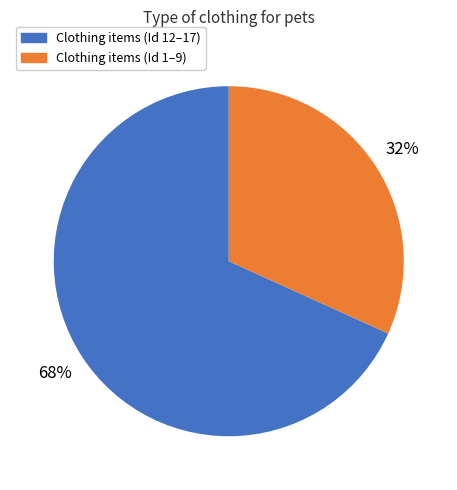

Count the number of slices in the pie.

2